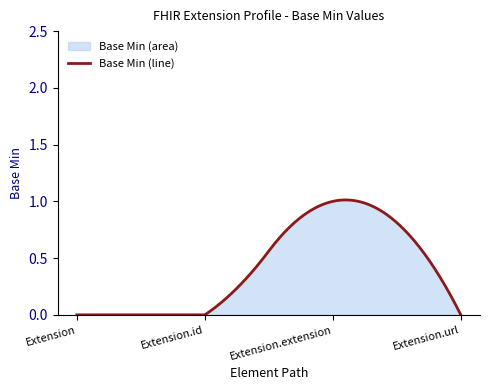

At which label is the value closest to 0?

Extension